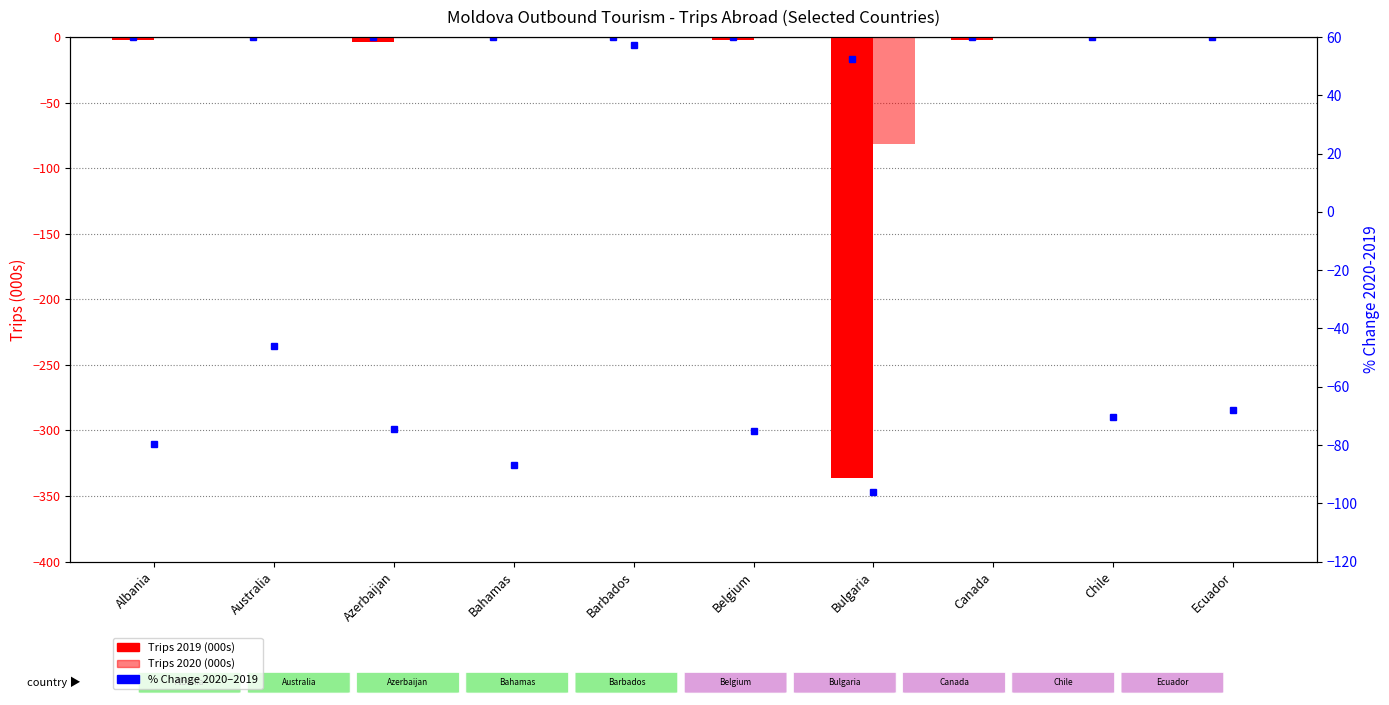

What is the difference between the % Change 2020-2019 values at Chile and Ecuador?

2.5